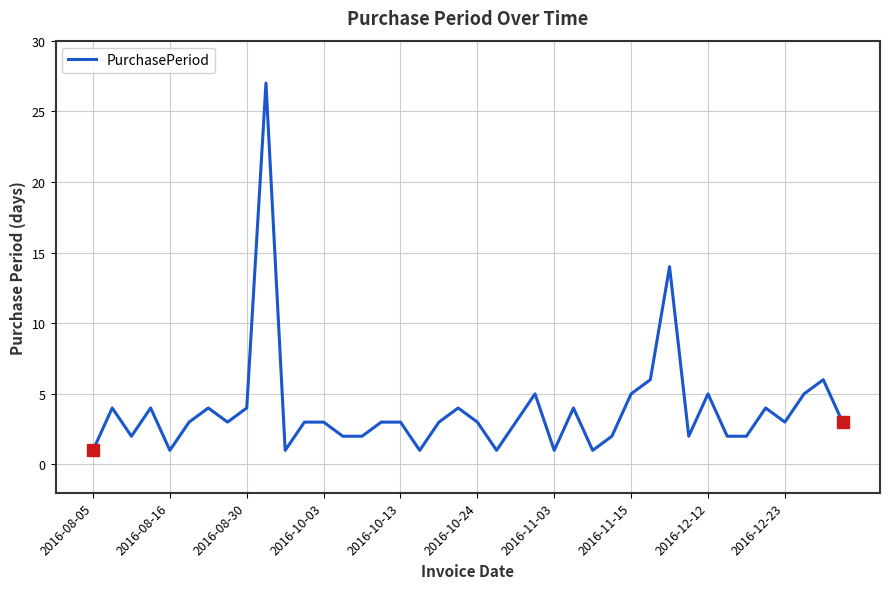

True or false: the data has more than 0 interior local peaks.

True